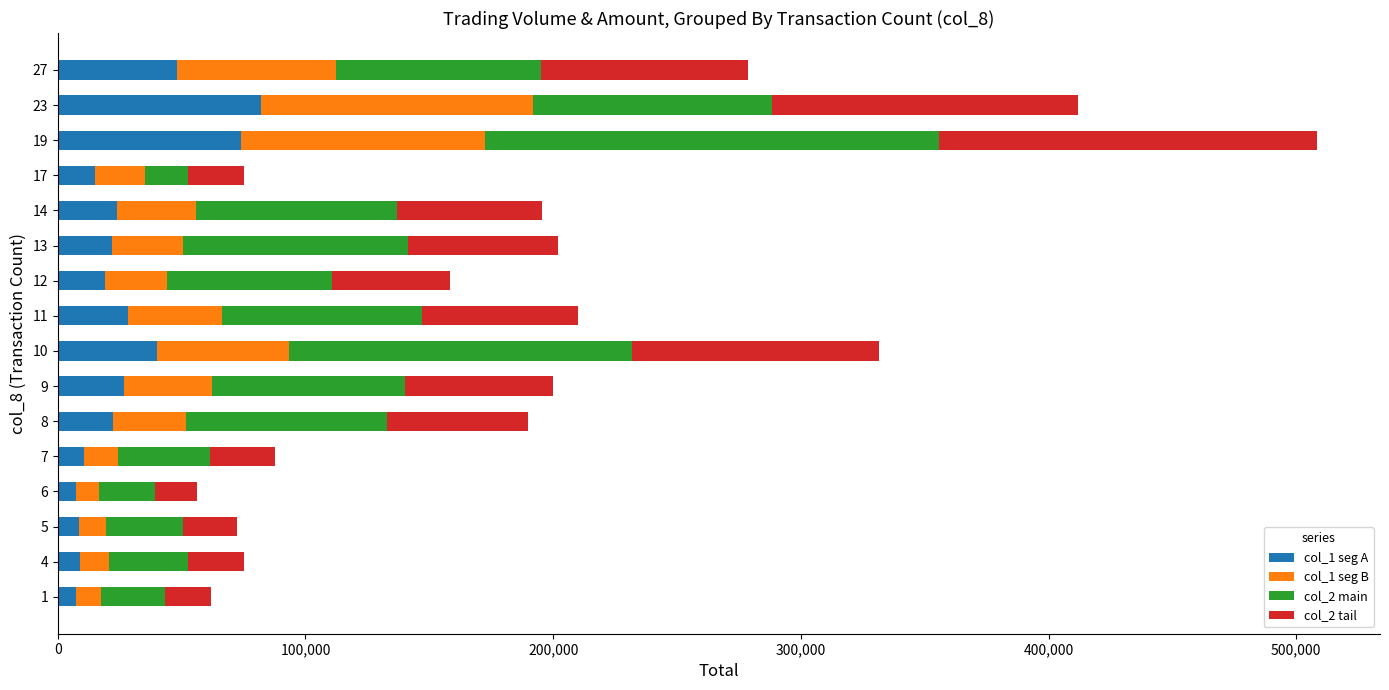

At which category is the sum across all series the highest?

19